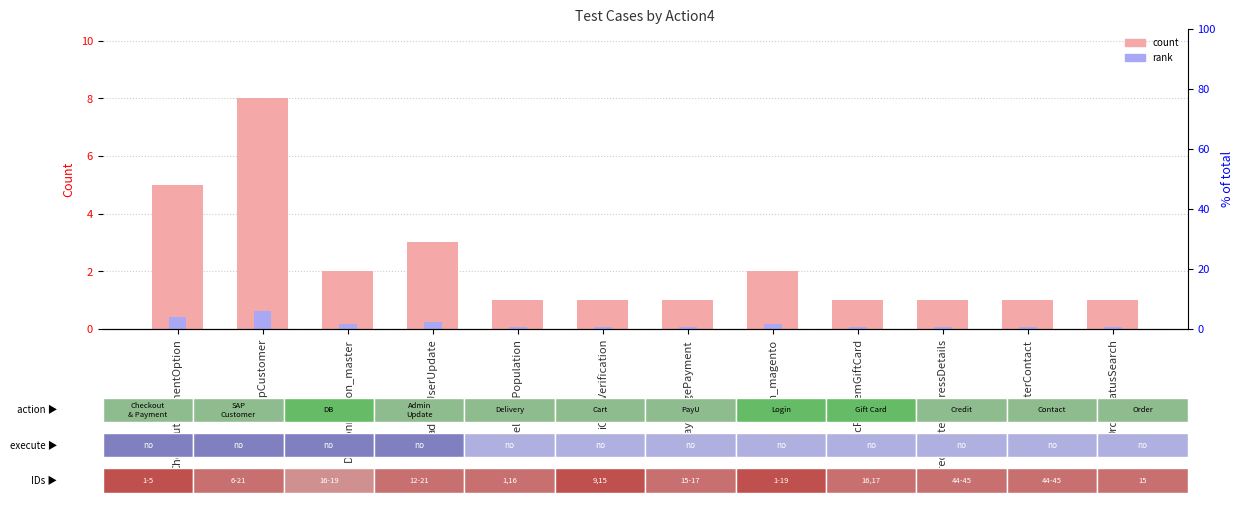

Which series changed the most between adminUserUpdate and deliveryPopulation?

count